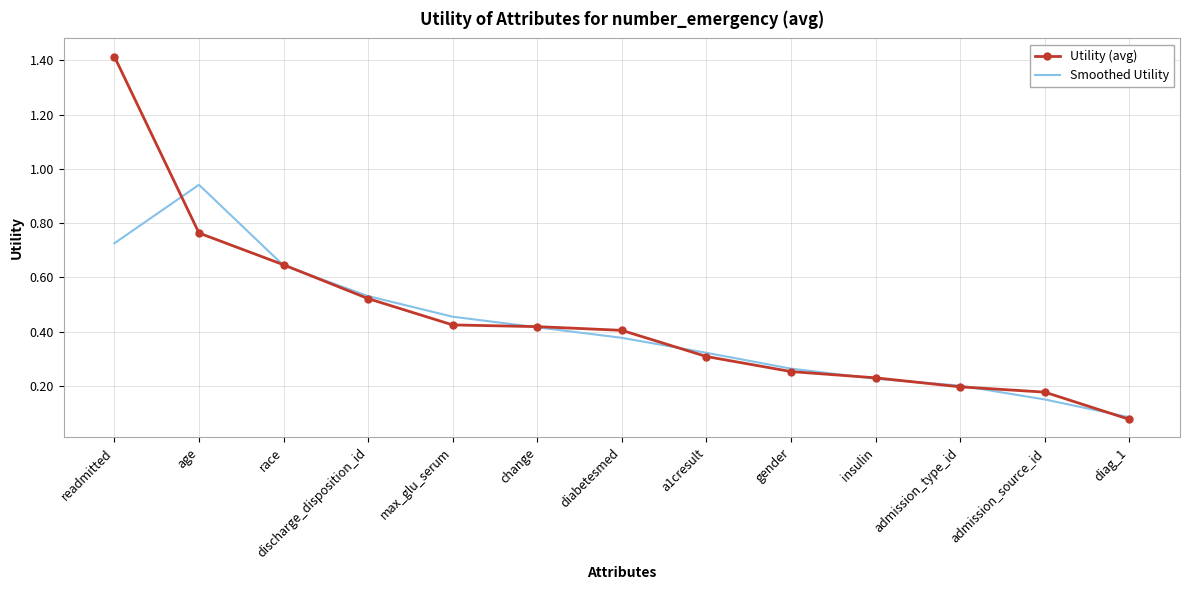

The Utility (avg) series shows 0.3 at gender. True or false?

True